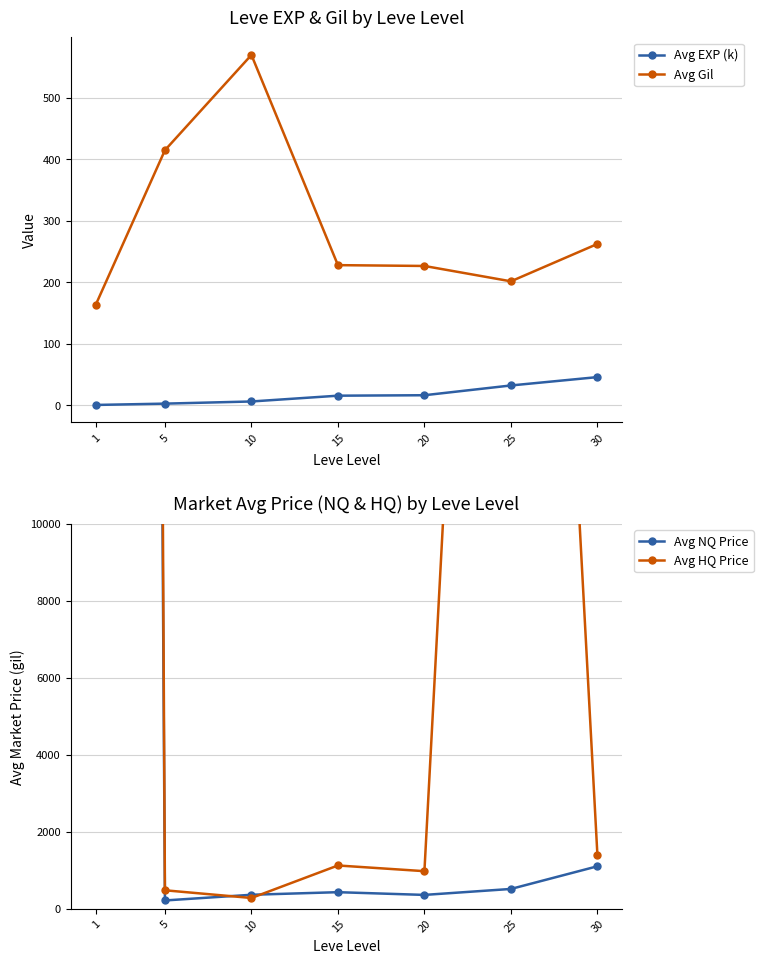

What is the value of the Avg EXP (k) point at the 7th from the left?

45.8